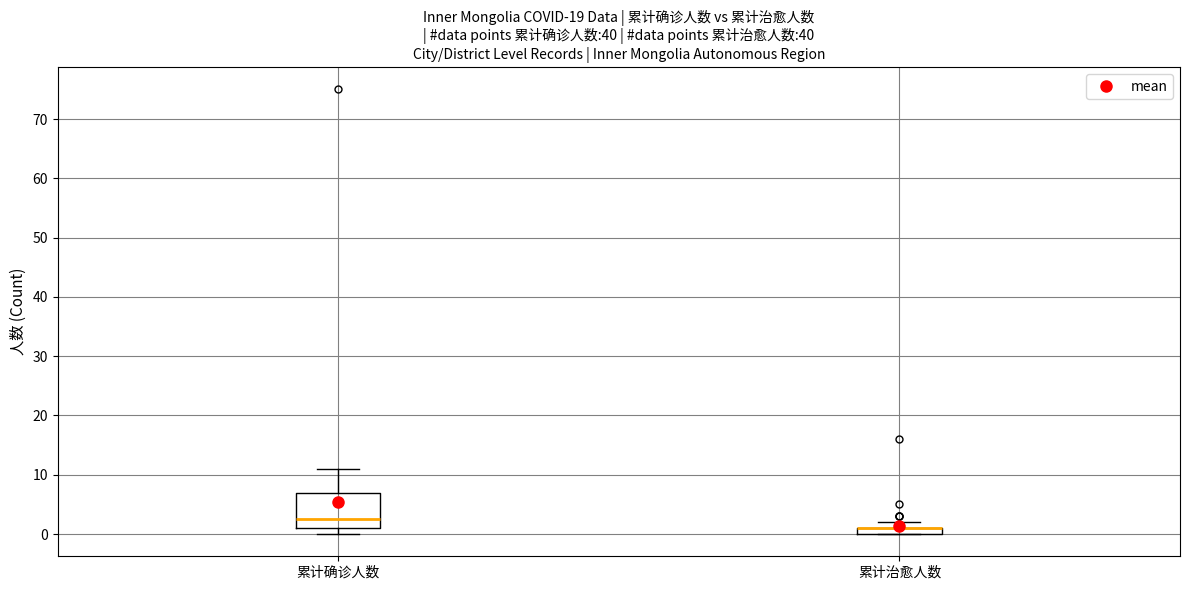

Where does the median line of the box for 累计确诊人数 sit on the y-axis? The values are not printed on the chart, so give them approximately, as read against the axis.

3